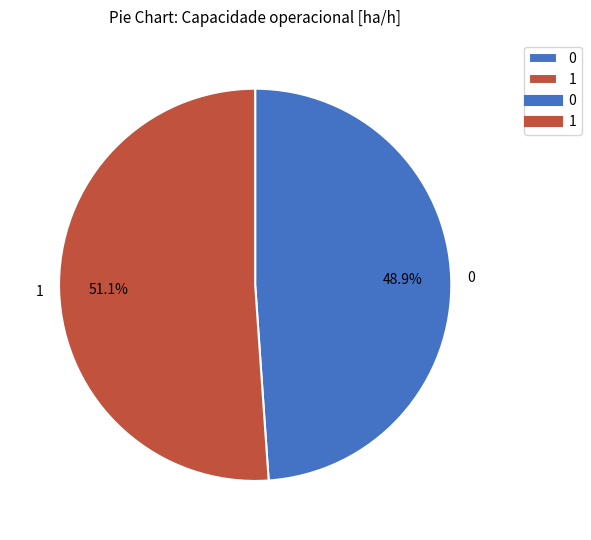

To the nearest percent, what is the combined percentage of 1 and 0?

100%